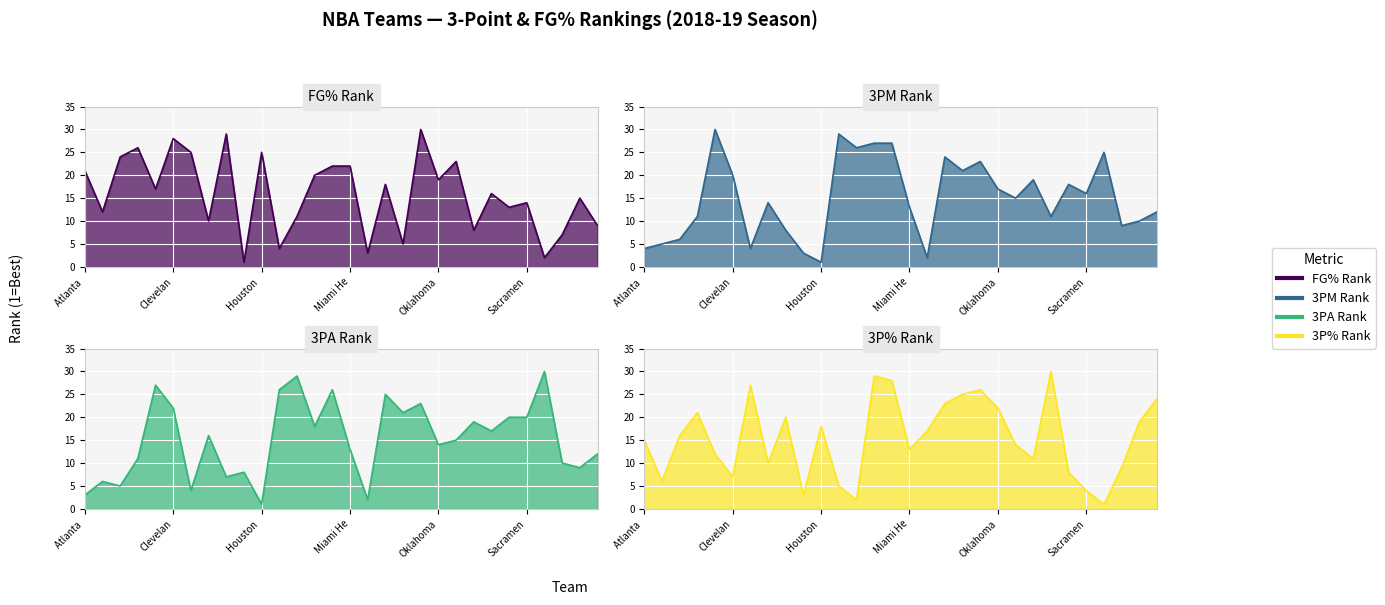

How many intersections are there between FG_PCT_RANK and FG3A_RANK?

15